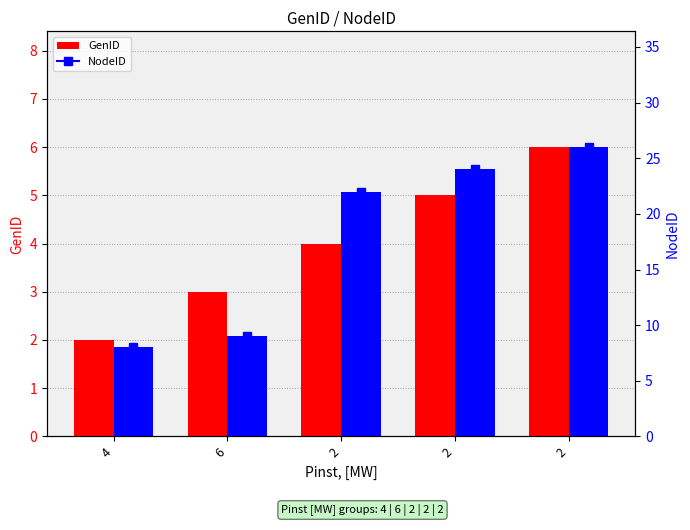

Rank the series by their maximum value, from lowest to highest.

GenID, NodeID